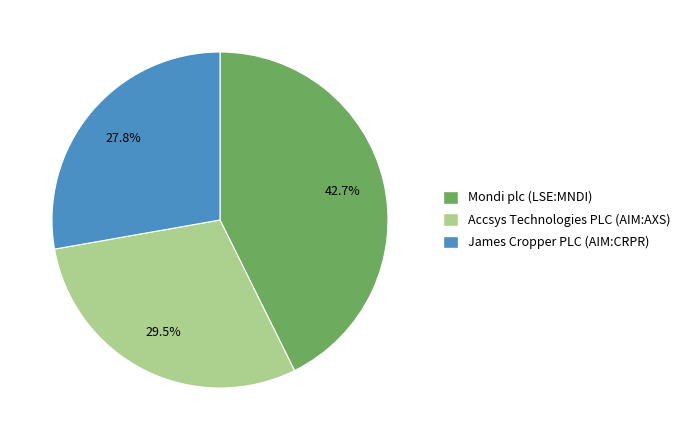

Does James Cropper PLC (AIM:CRPR) account for over 50% of the chart?

No